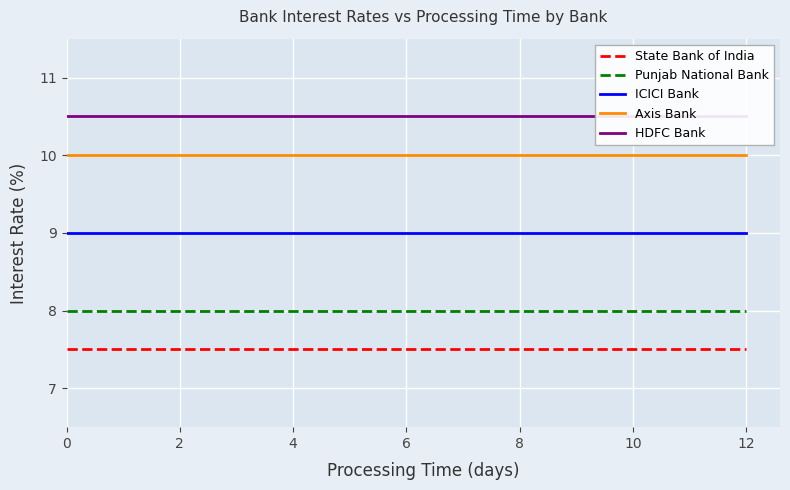

The value of State Bank of India at 0 is 5.0. True or false?

False